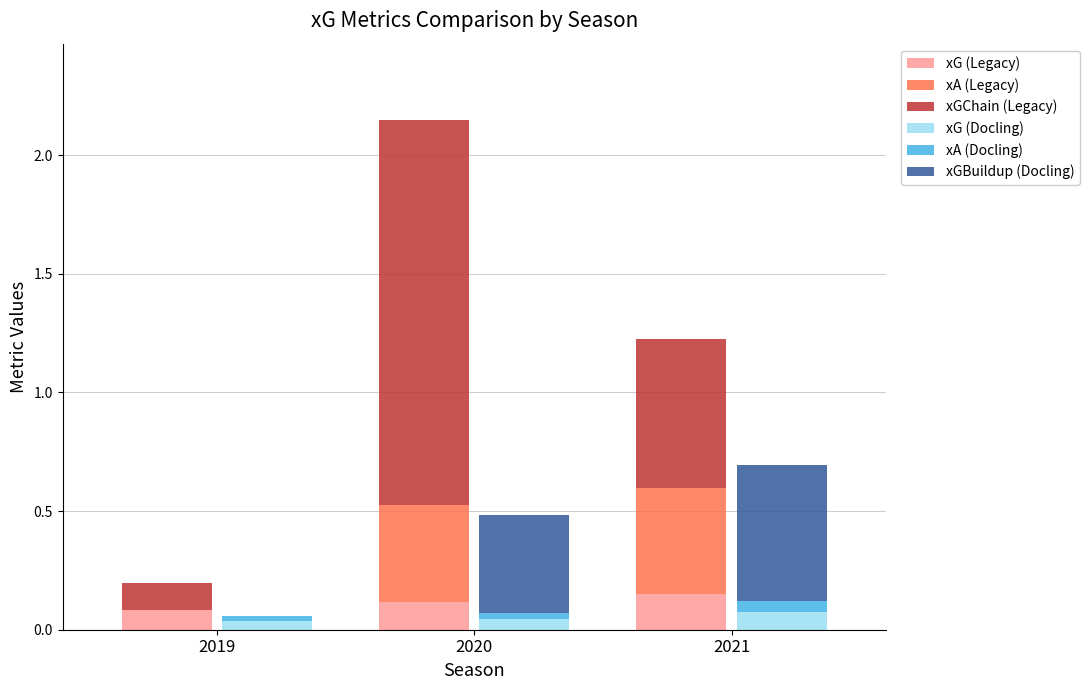

Reading right to left, extract all data points from this chart.

xG (Legacy): 2021=0.2	2020=0.1	2019=0.1
xA (Legacy): 2021=0.4	2020=0.4	2019=0.0
xGChain (Legacy): 2021=0.6	2020=1.6	2019=0.1
xG (Docling): 2021=0.1	2020=0.0	2019=0.0
xA (Docling): 2021=0.0	2020=0.0	2019=0.0
xGBuildup (Docling): 2021=0.6	2020=0.4	2019=0.0